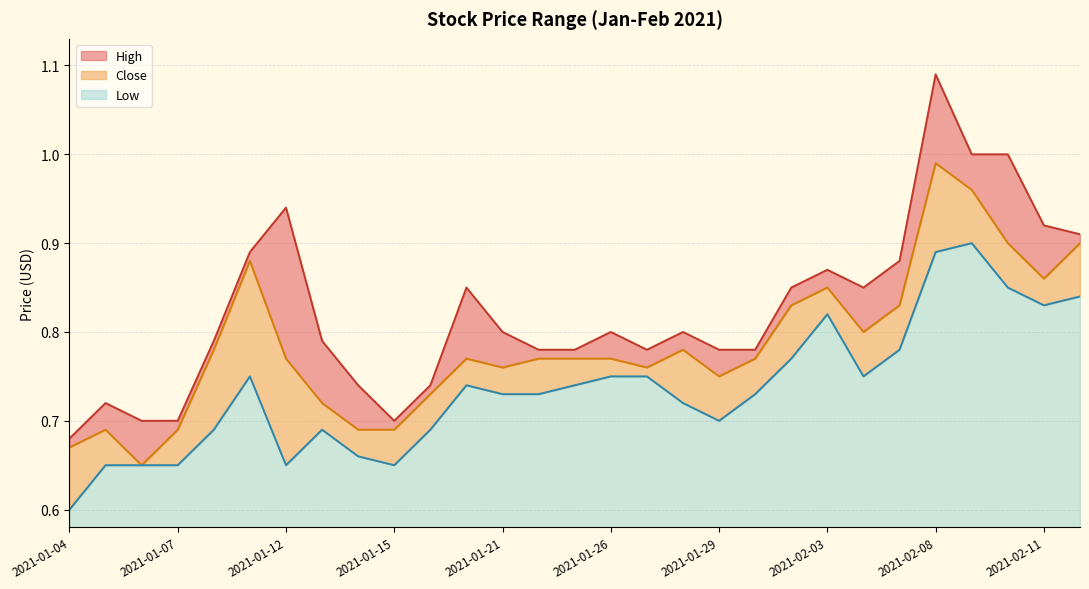

At which label is Low closest to 0?

2021-01-04